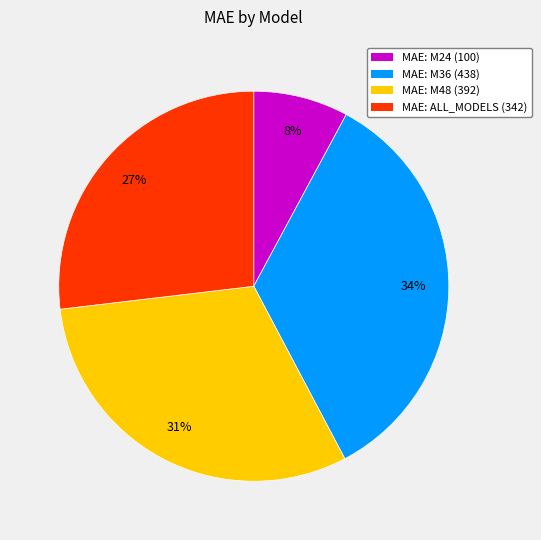

Is there a majority slice in this chart?

No